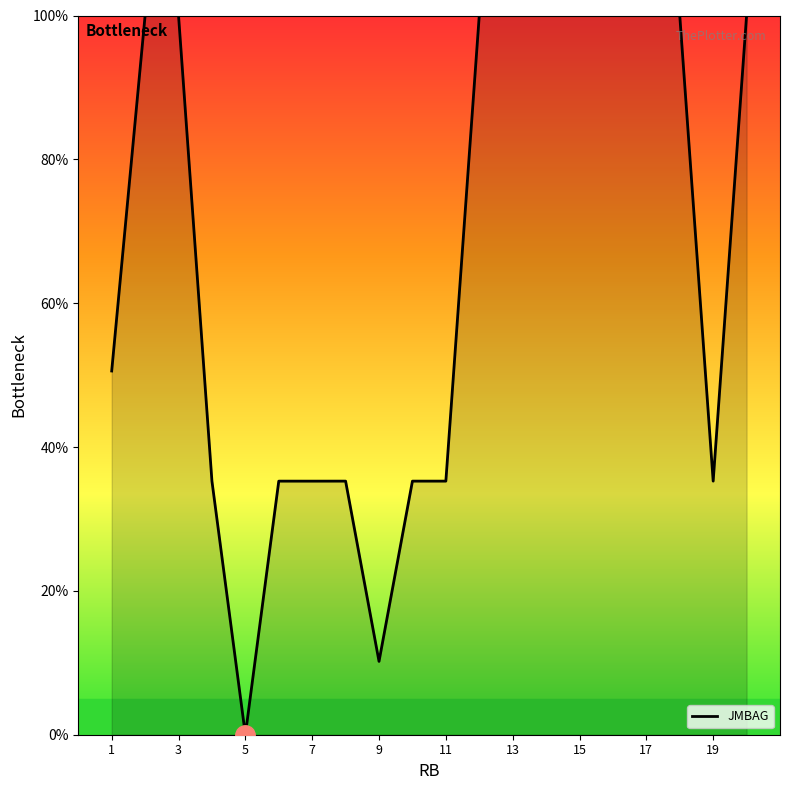

Reading left to right, what are all the values shown in this chart?

50.6	100.0	100.0	35.3	0.0	35.3	35.3	35.3	10.2	35.3	35.3	100.0	100.0	100.0	100.0	100.0	100.0	100.0	35.3	100.0